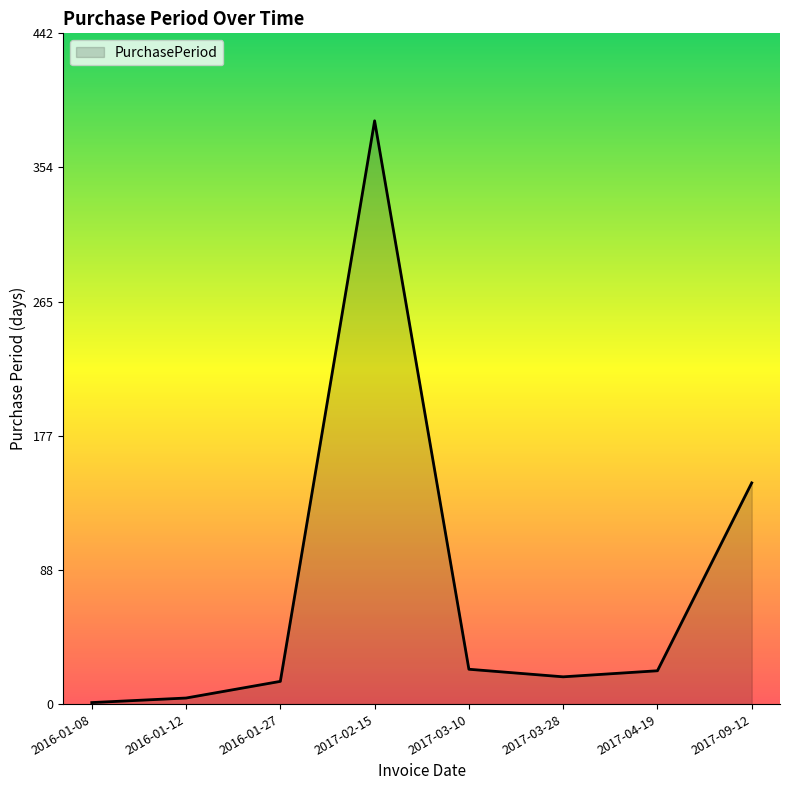

What is the difference between the maximum and minimum values?

384